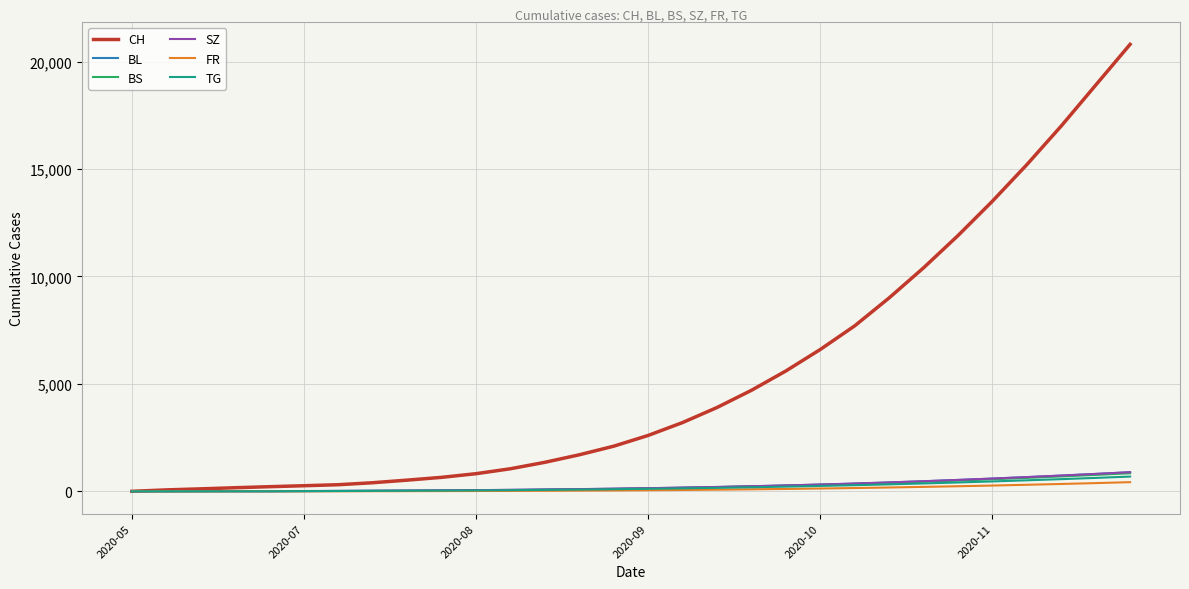

Which series has the largest range (max minus min)?

CH